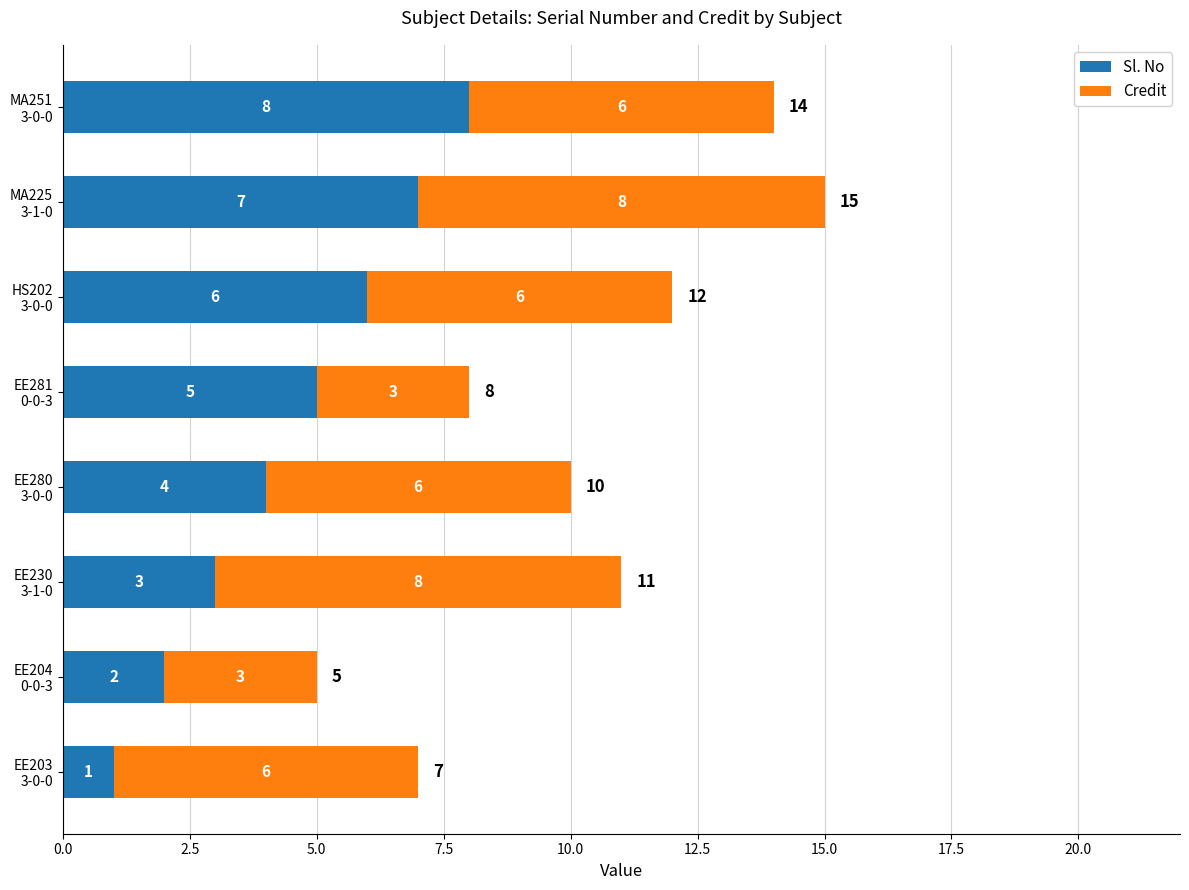

What is the difference between the maximum and minimum values in the Sl. No series?

7